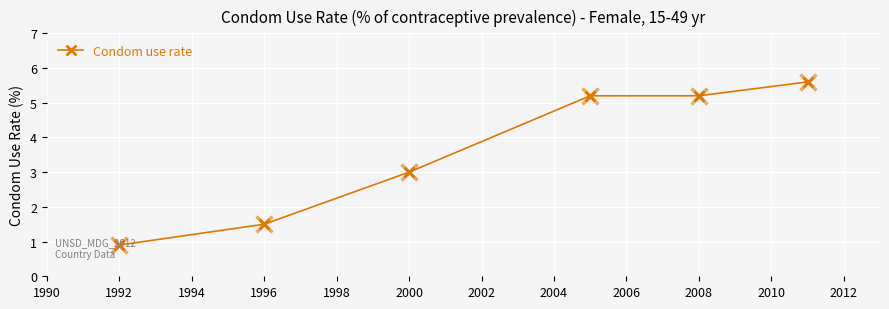

What is the minimum value shown in the chart?

0.9